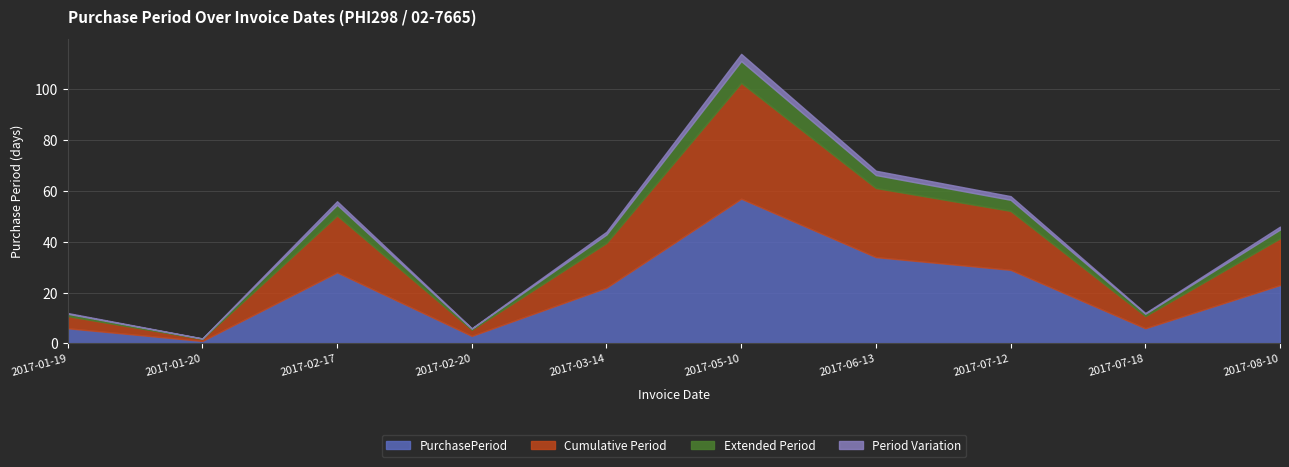

At which label does the data first exceed 23?

2017-02-17